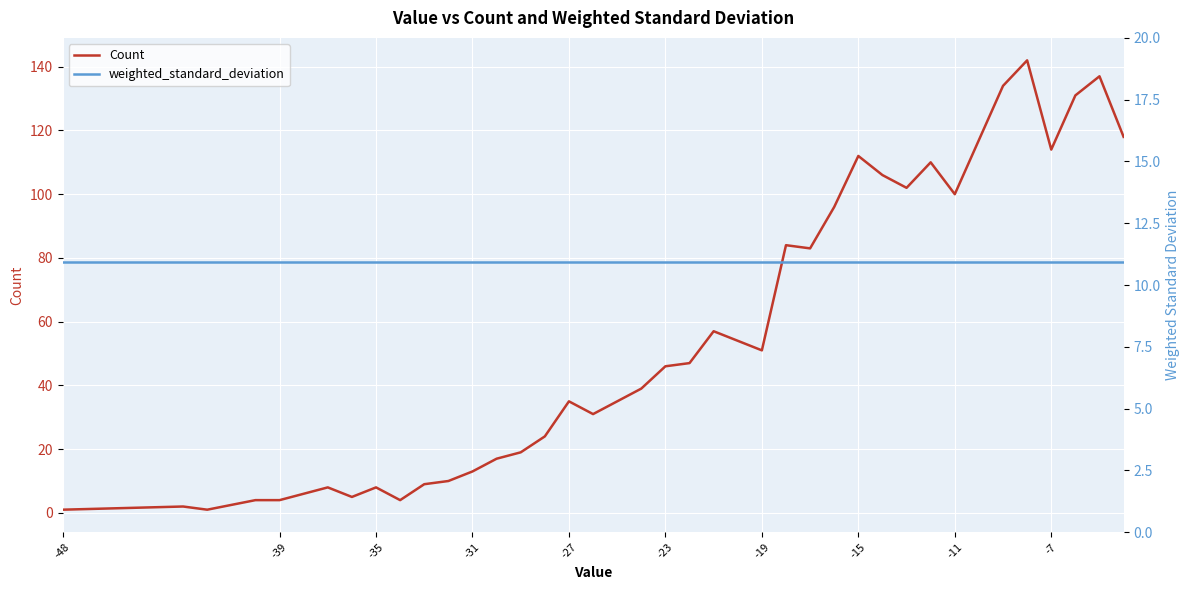

The value of weighted_standard_deviation at 11 is 14.7. True or false?

False